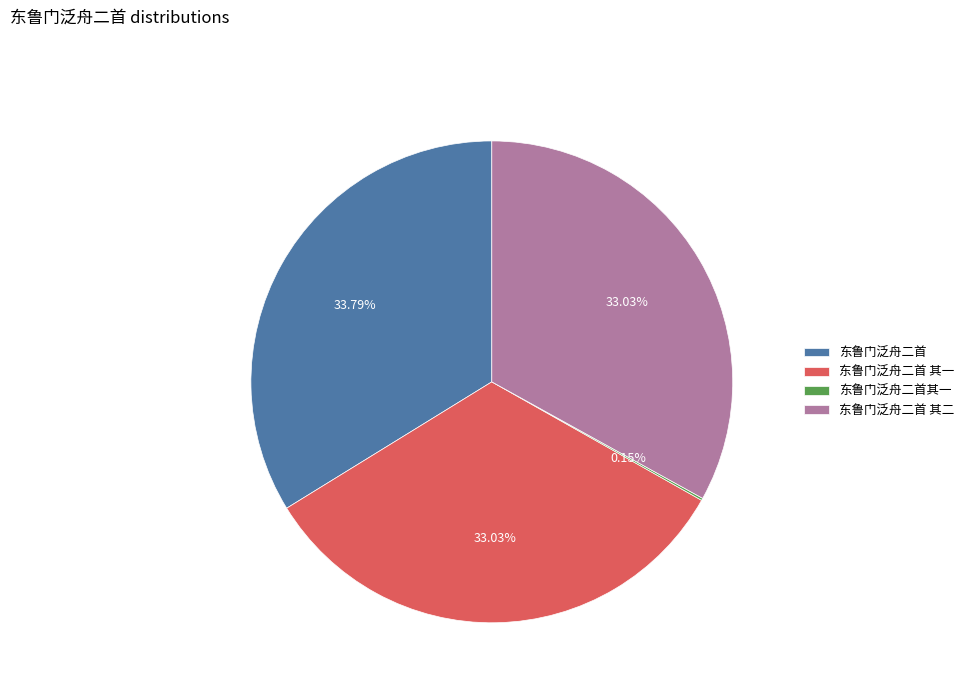

Which slice is the largest?

东鲁门泛舟二首